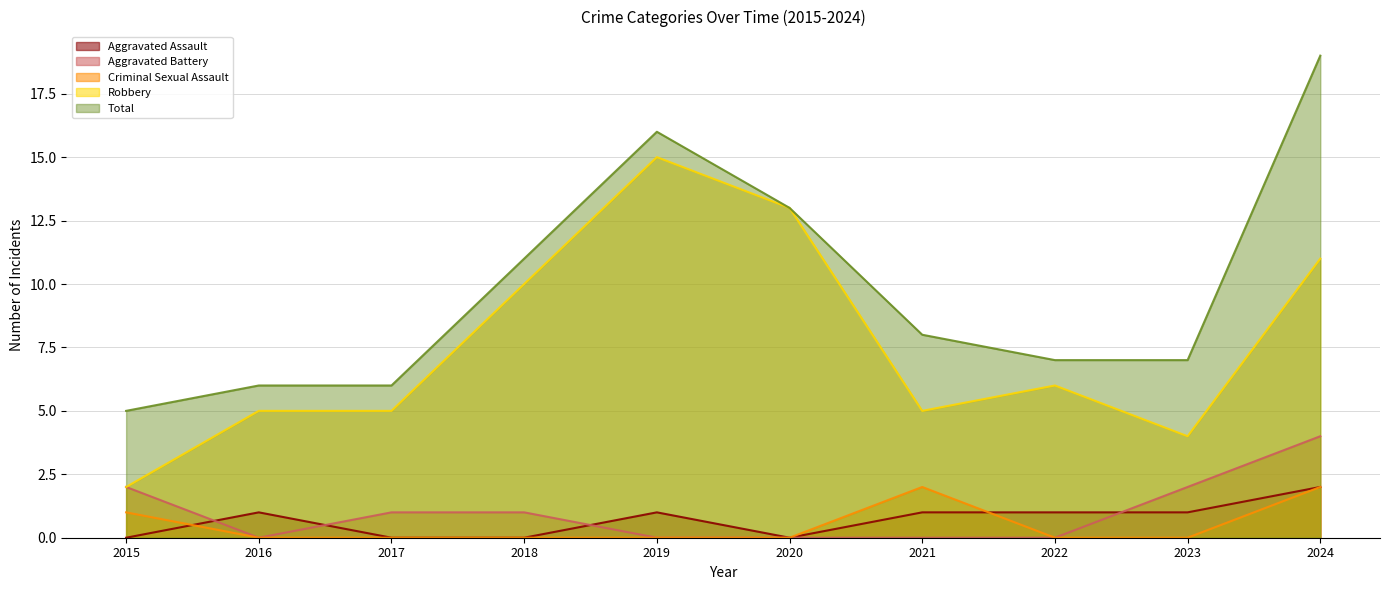

How many lines are shown in the chart?

5